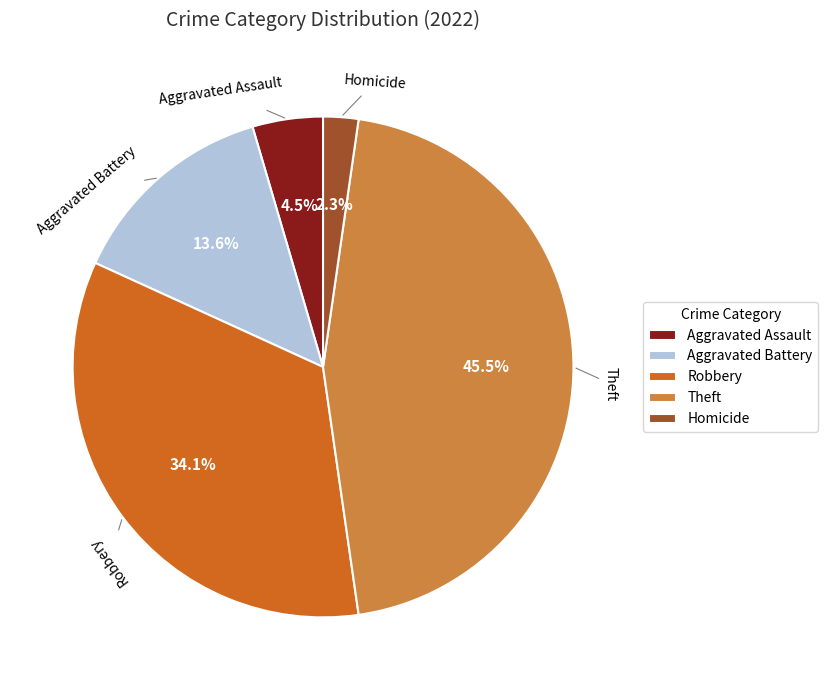

Does Aggravated Assault represent more than half of the total?

No